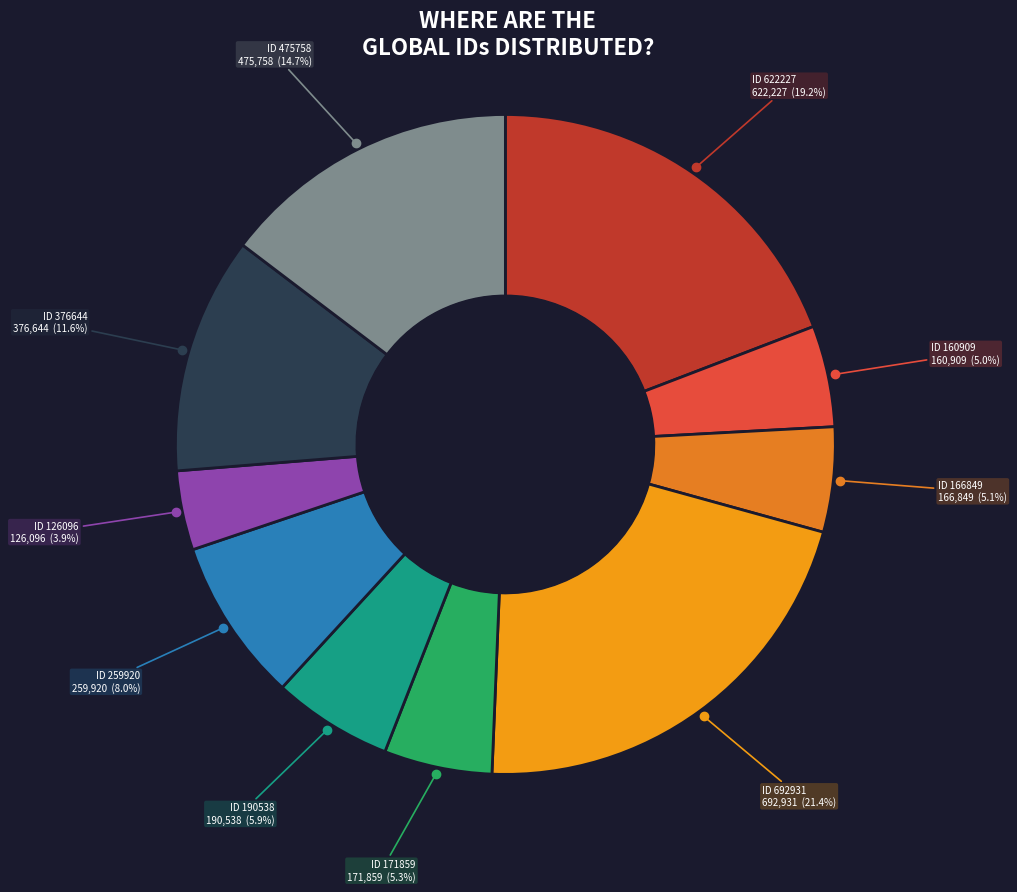

Does any single category account for the majority?

No